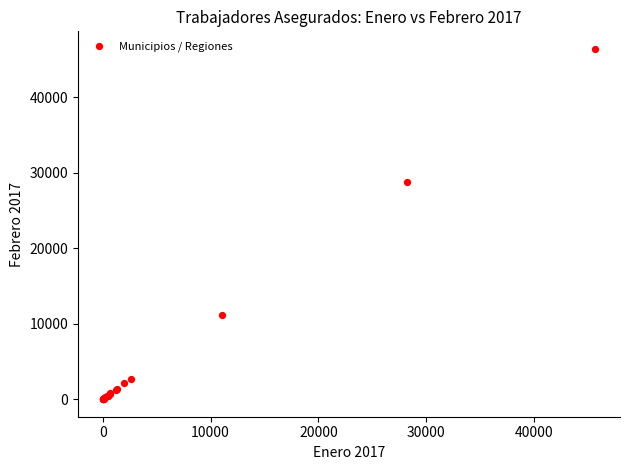

What Y value in the scatter plot is closest to 23204?

28747